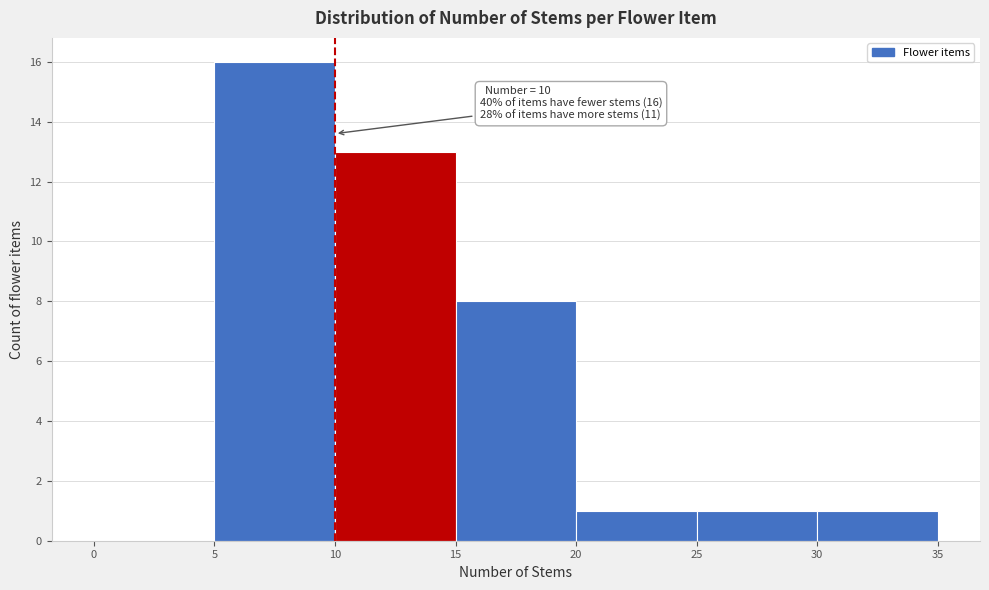

Which range on the x-axis has the tallest bar?

5 to 10